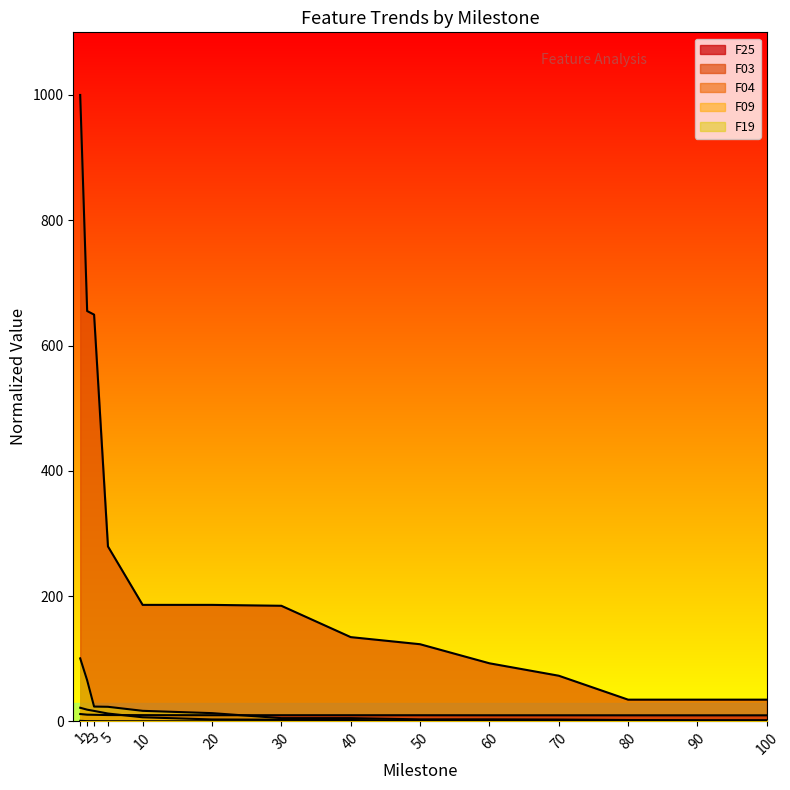

At which label does F04 reach its peak?

1